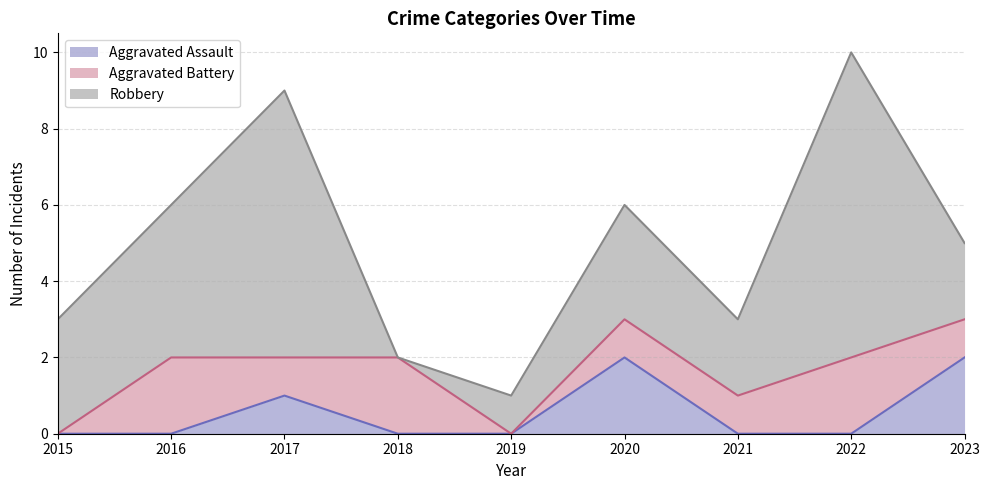

What is the total value across all series at 2016?

6